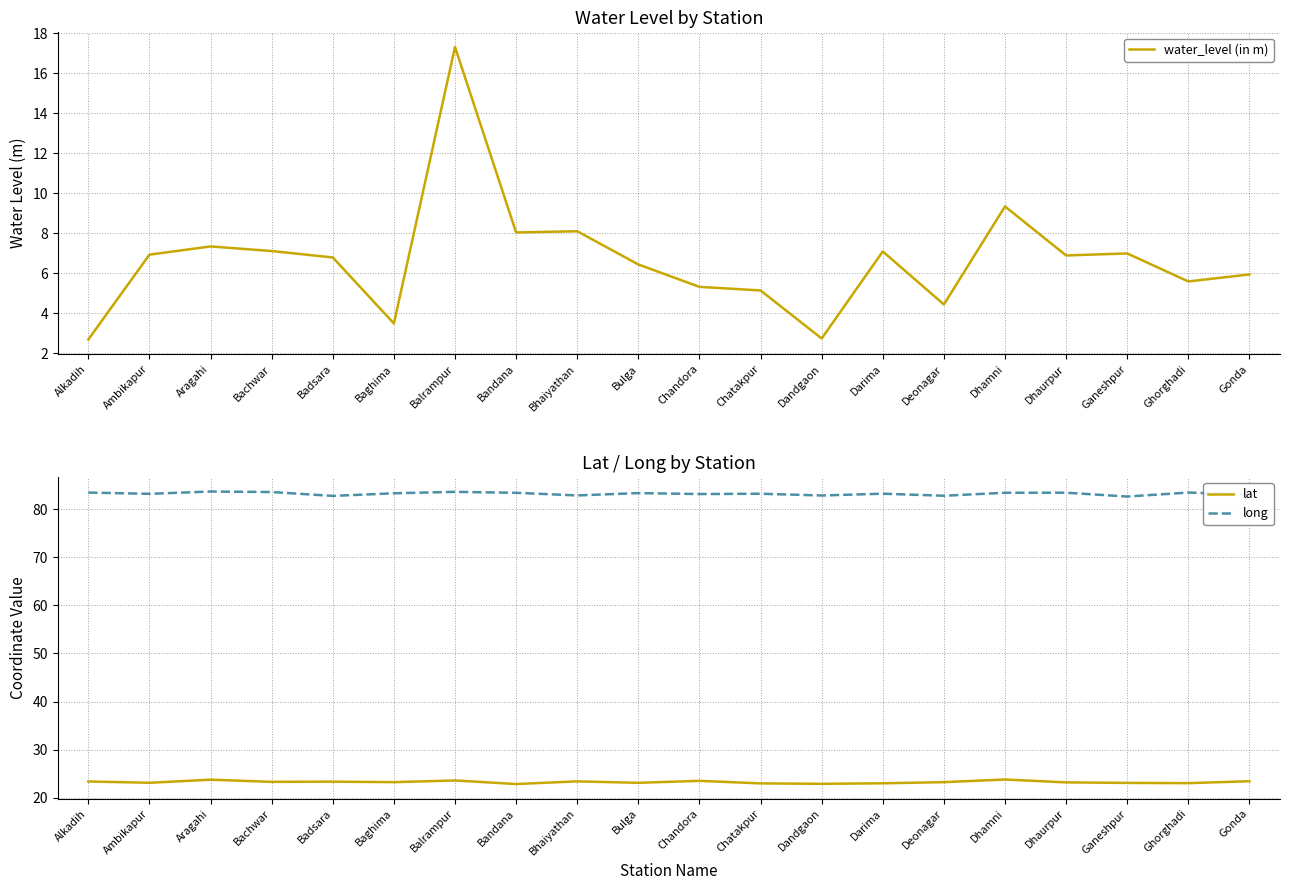

True or false: water_level (in m) has more than 1 interior local peaks.

True